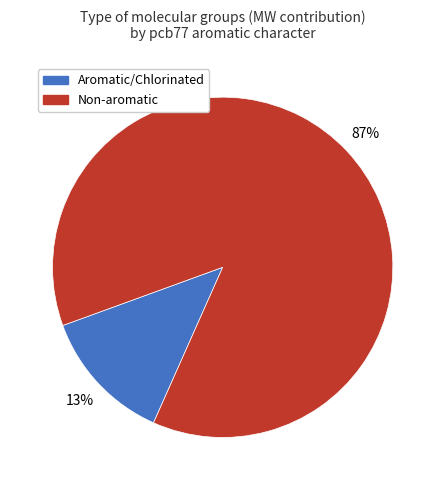

Does any single category account for the majority?

Yes